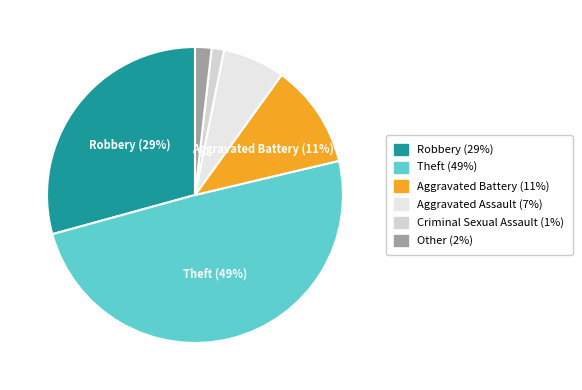

How many segments does this pie chart have?

6